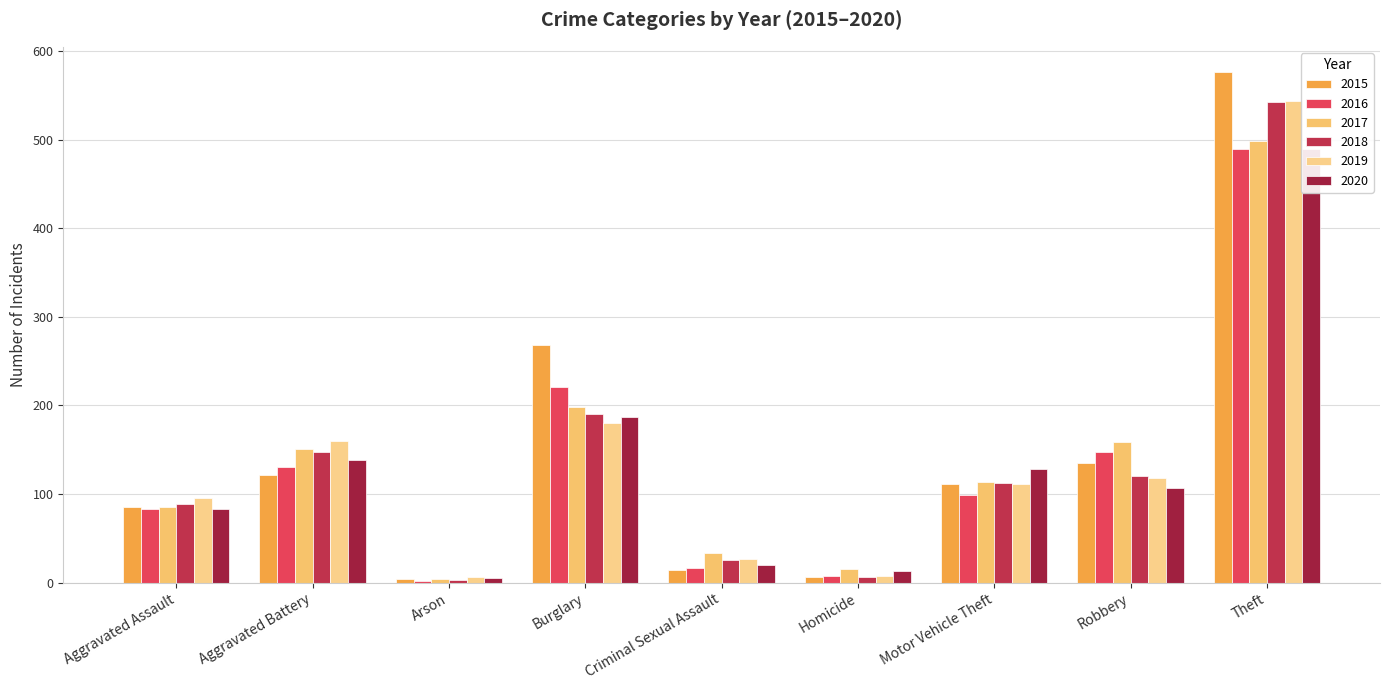

What is the sum of all 2017 values?

1260